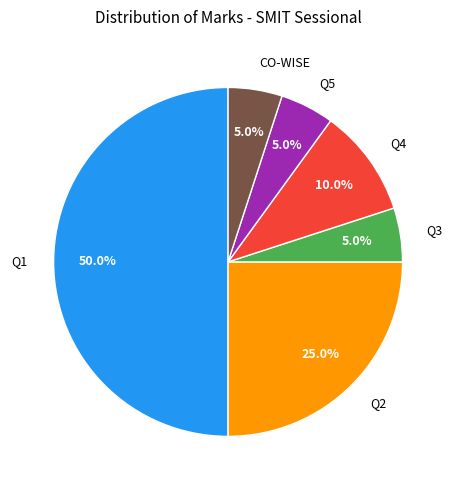

Does Q5 account for over 50% of the chart?

No